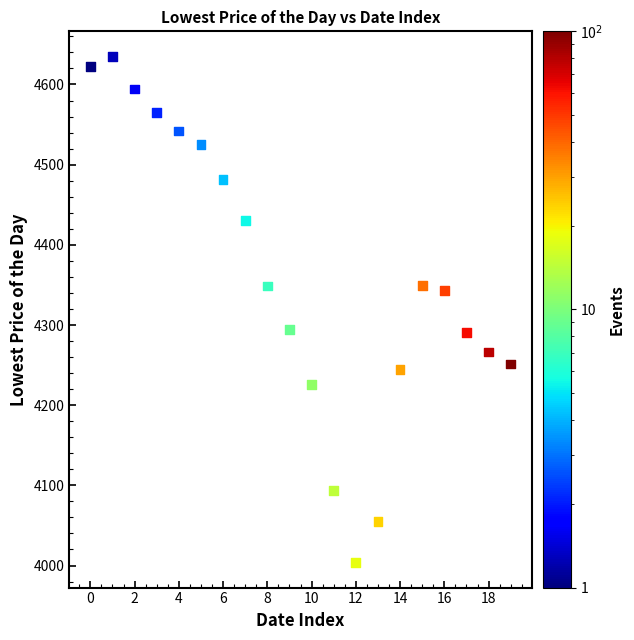

Count the number of points in this scatter plot.

20